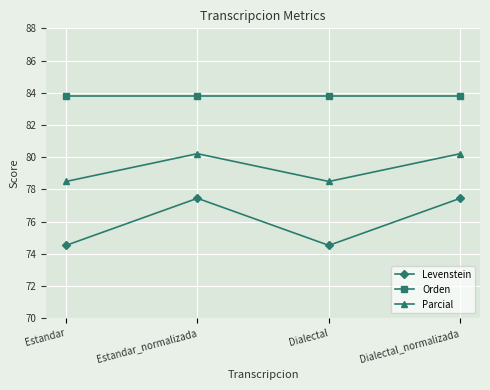

What is the minimum value shown in the chart?

74.5